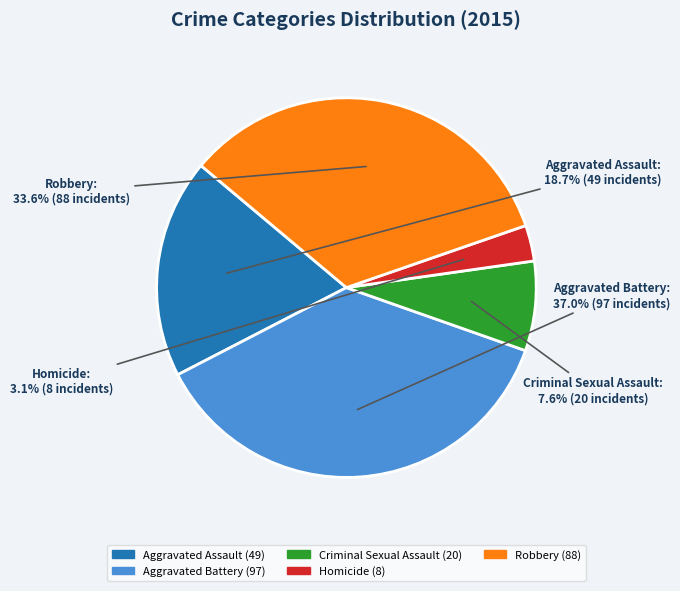

To the nearest percent, what is the average slice percentage?

20%